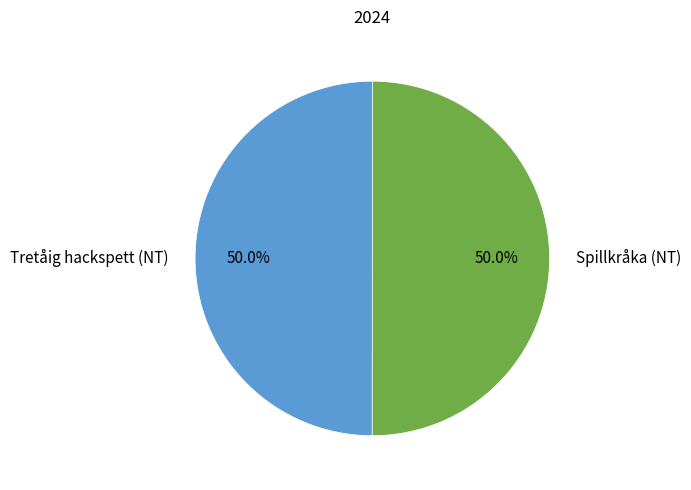

How many segments does this pie chart have?

2